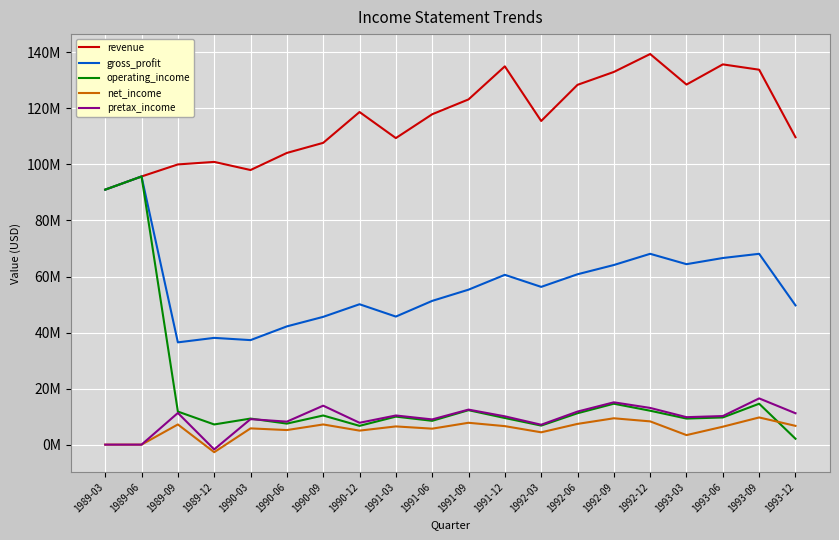

Which series has the largest total across all categories?

revenue